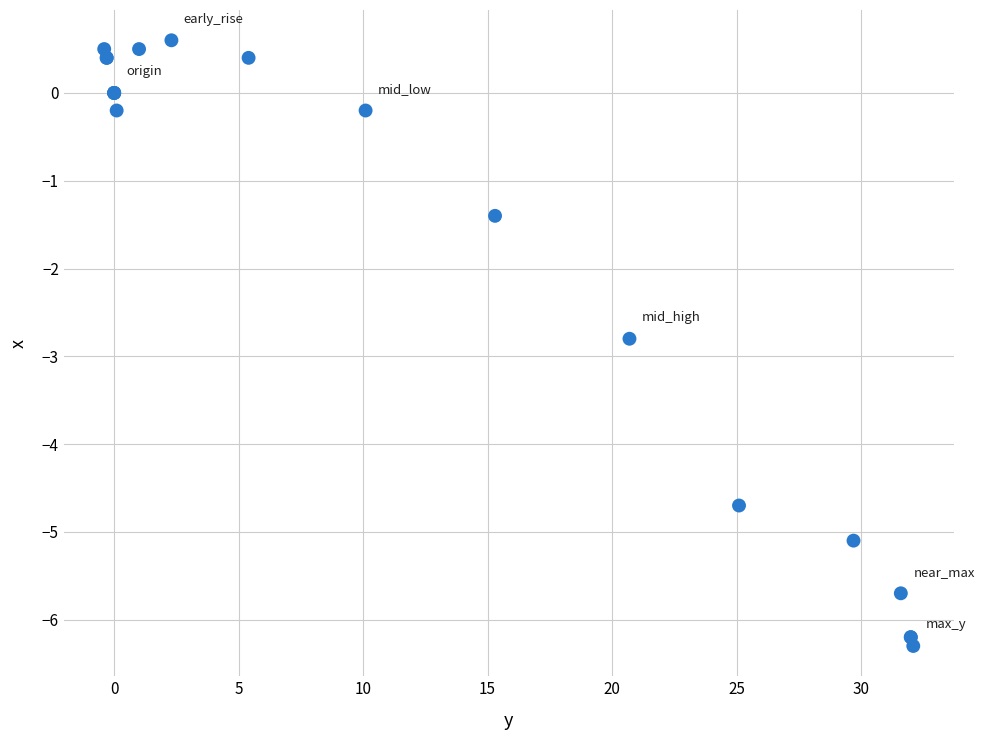

What Y value in the scatter plot is closest to -2?

-1.4